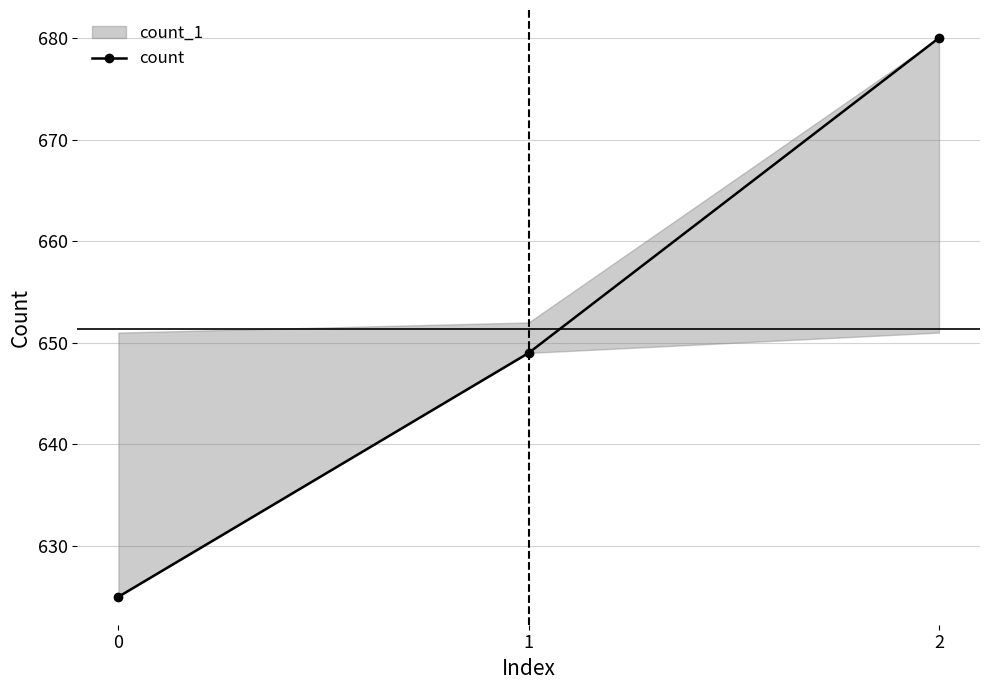

Rank the categories by value from lowest to highest.

0, 1, 2